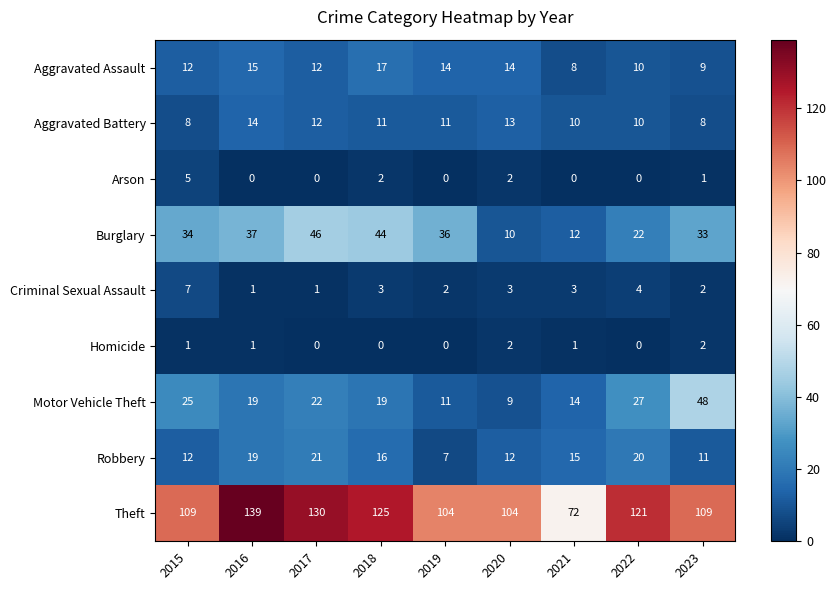

What is the sum of all Arson values?

10